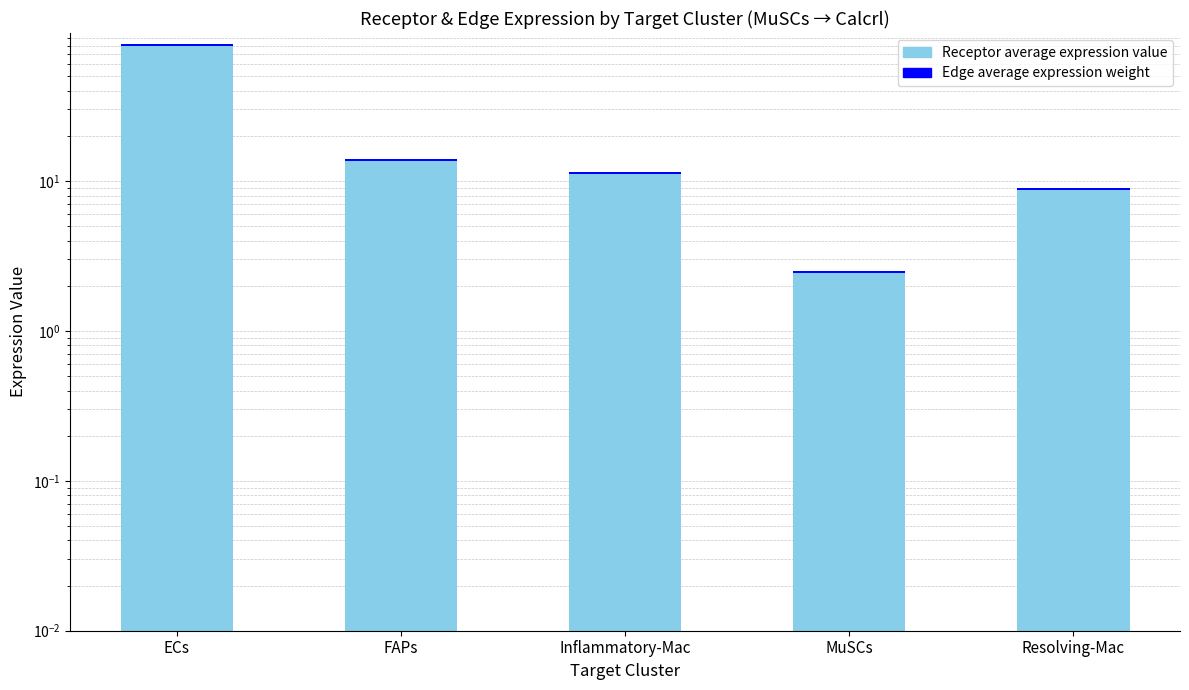

What is the total value across all series at Resolving-Mac?

8.9